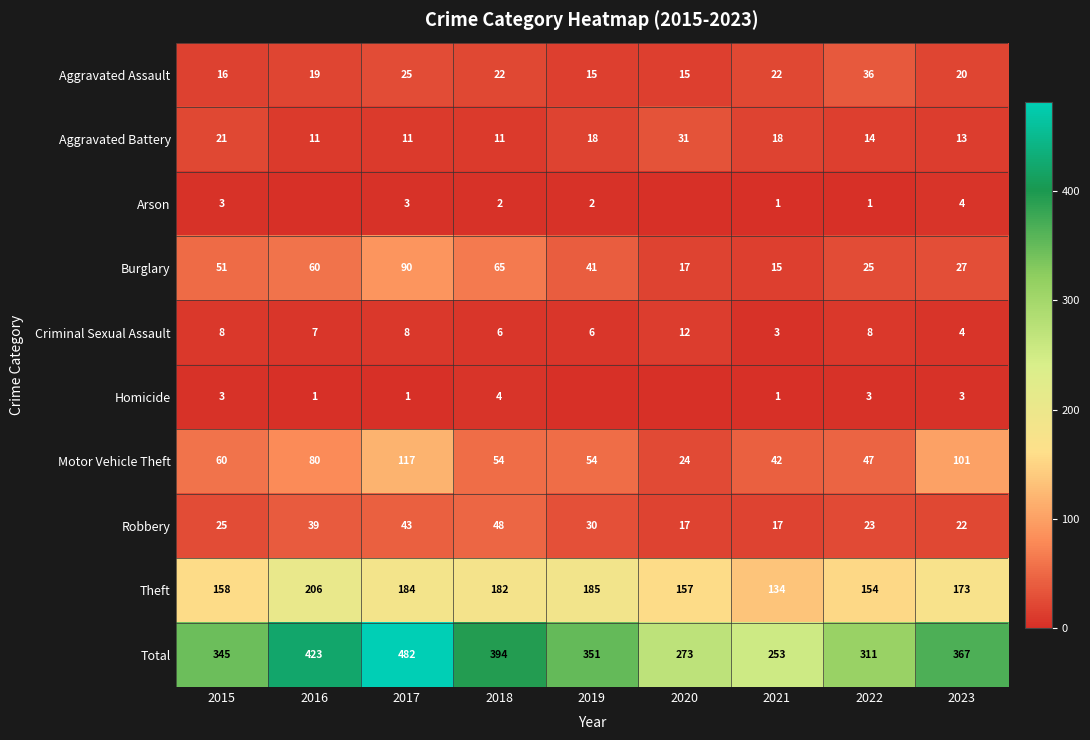

Count the number of data series in this chart.

10